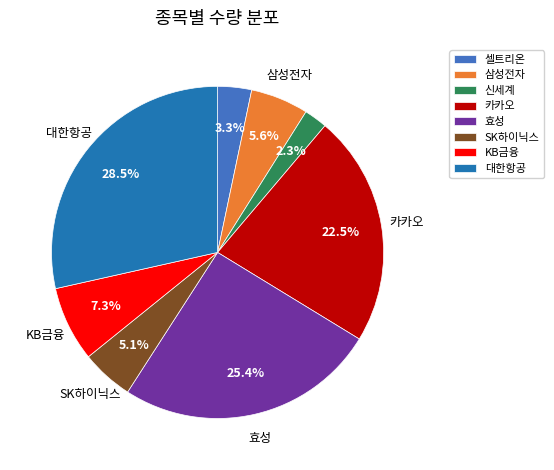

How much of the chart is everything except 삼성전자?

94.4%